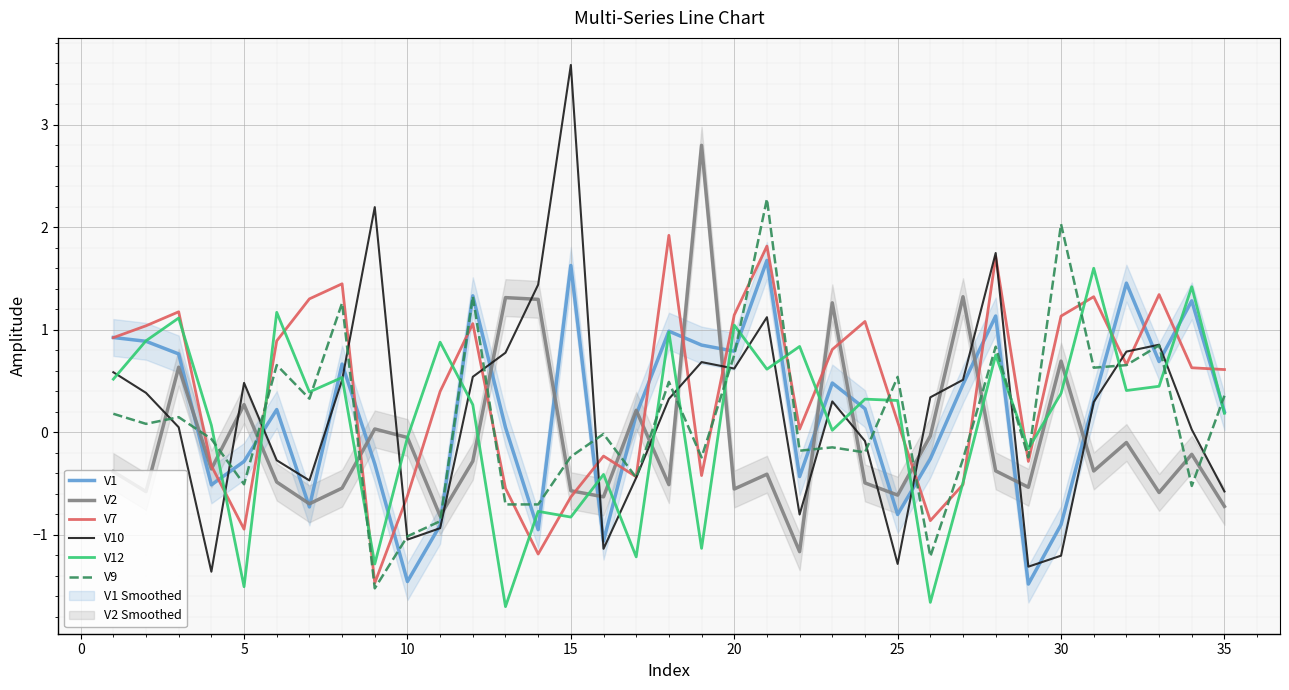

How many values in V9 are above zero?

17